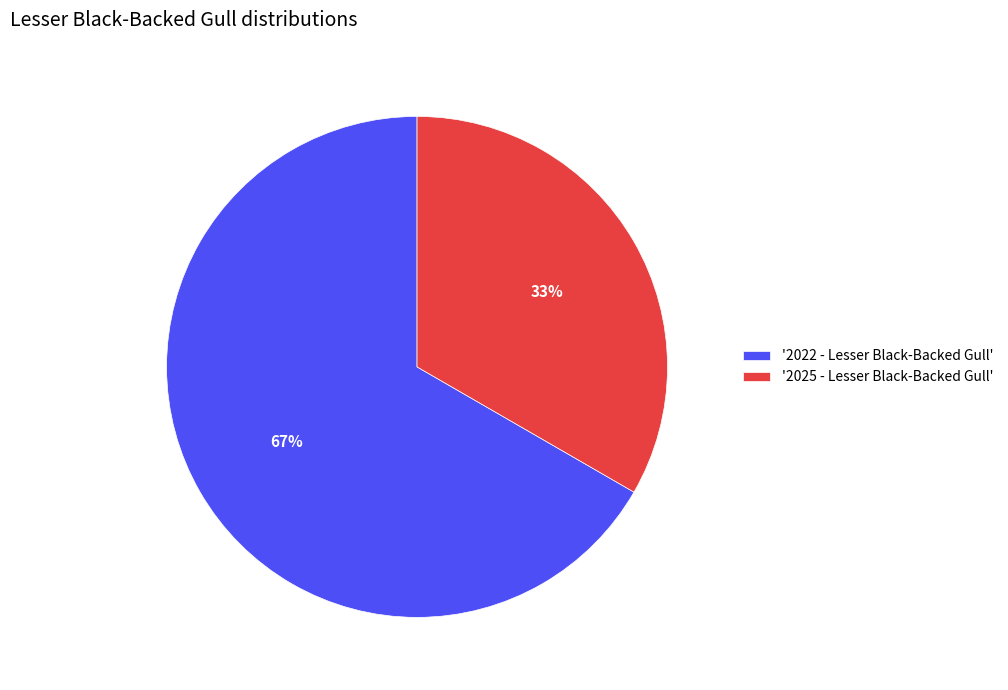

How many segments does this pie chart have?

2